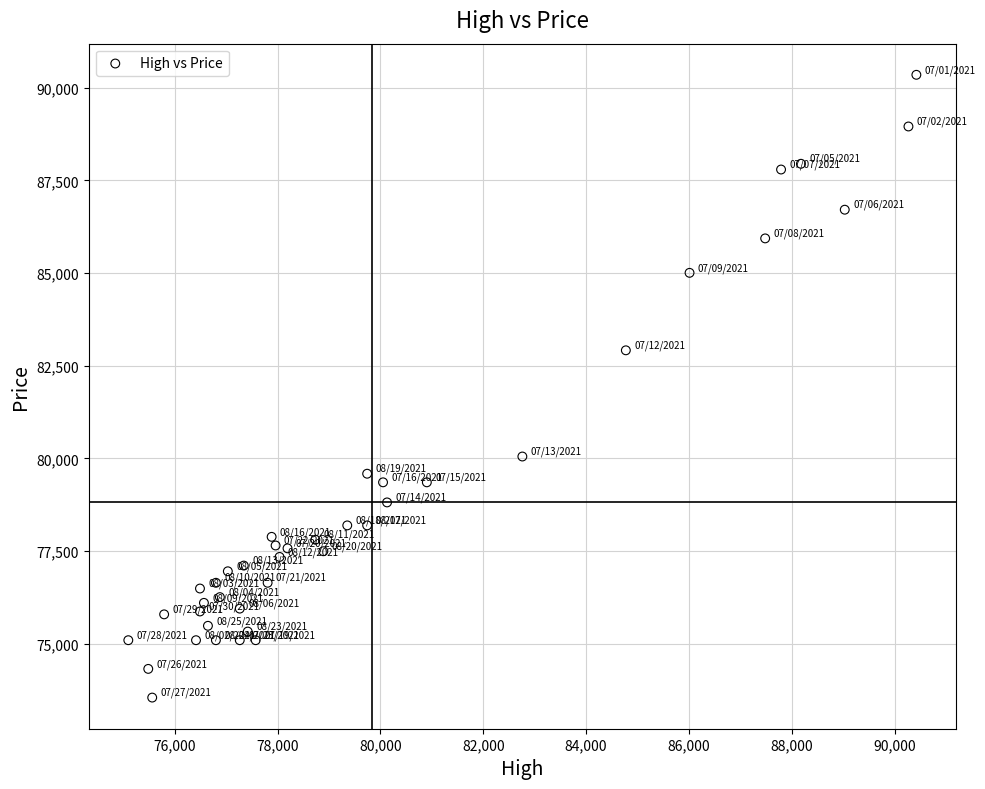

What is the range of Y values (max minus min)?

16800